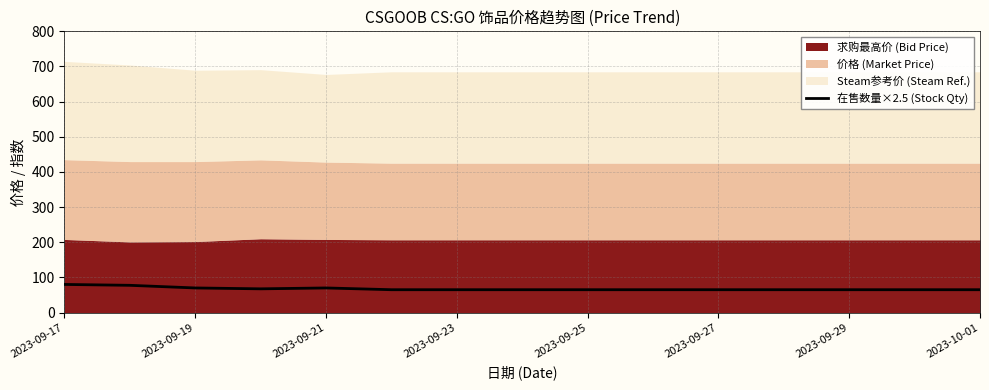

How many values are between 65 and 70?

13